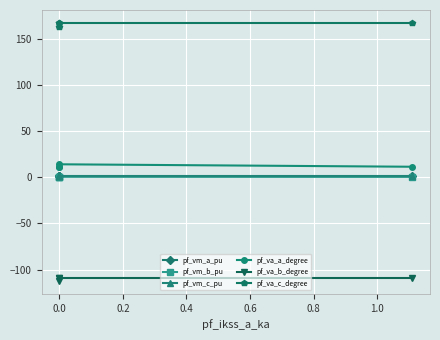

How many distinct data groups are displayed?

6